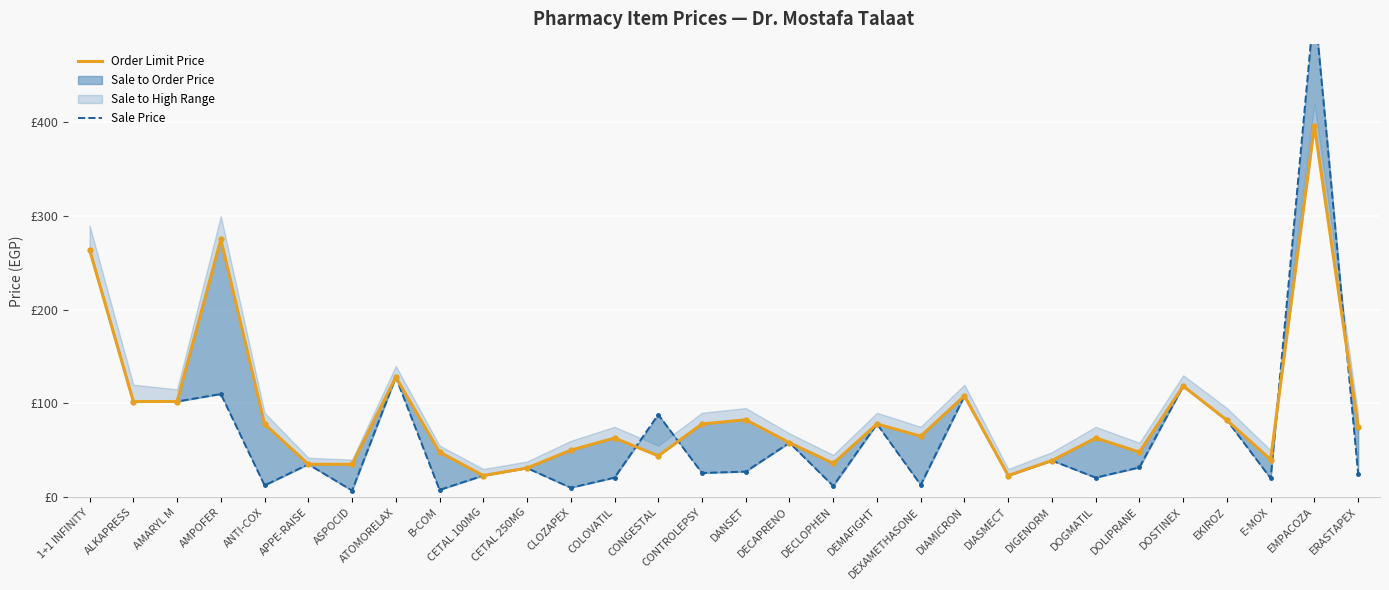

At which label does Sale Price first exceed 31?

1+1 INFINITY